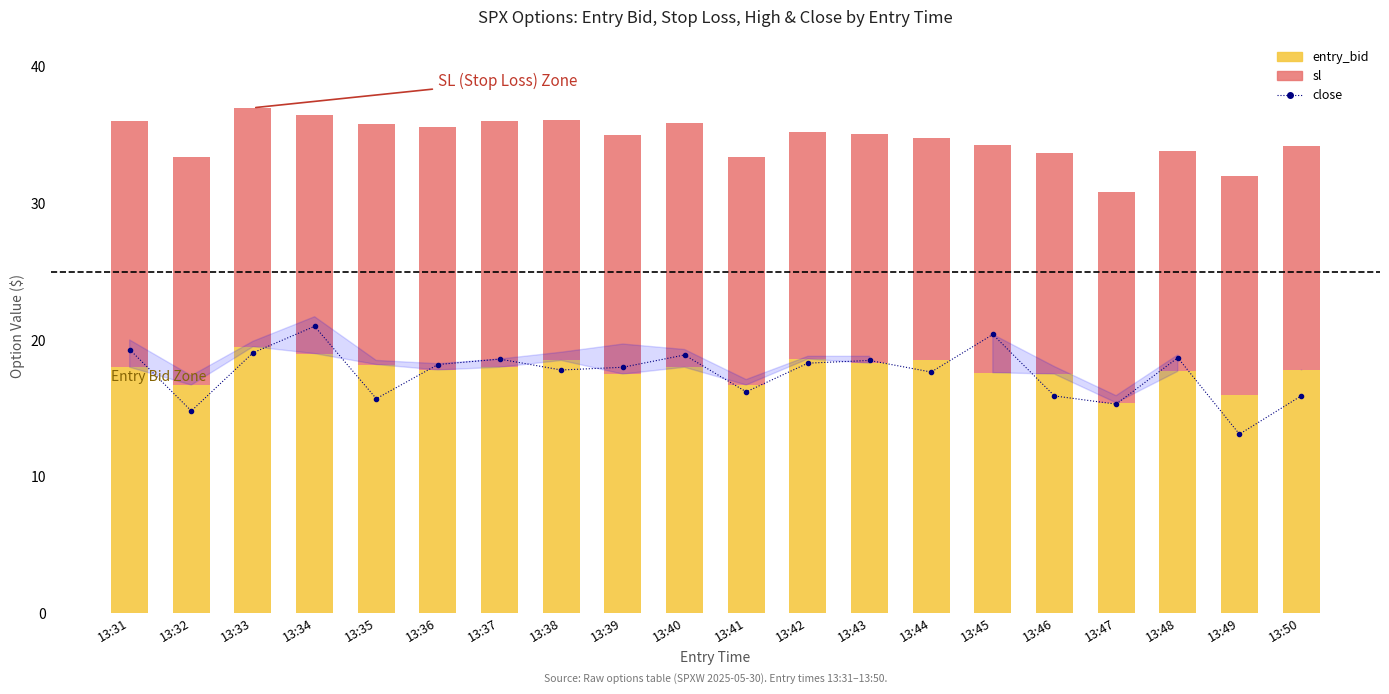

What is the average value of the close series?

17.6